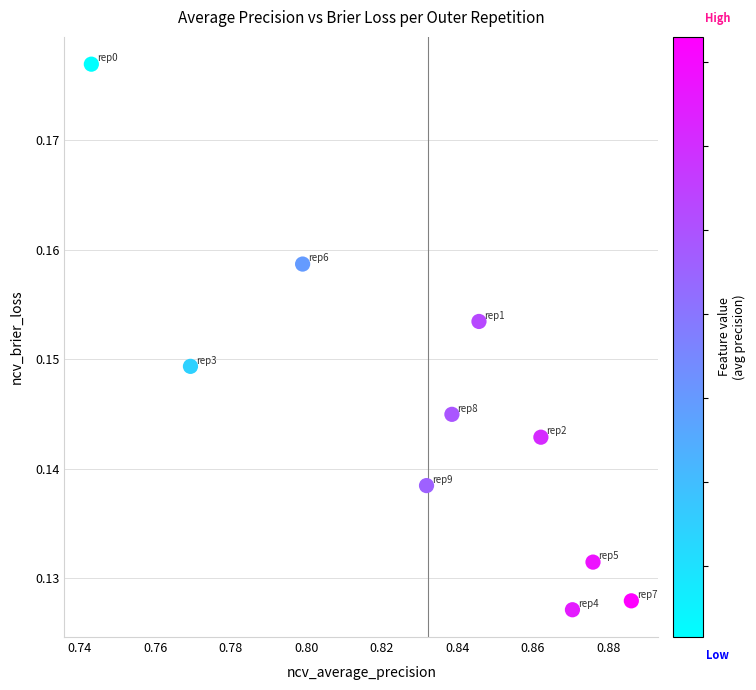

What is the average X value?

0.8